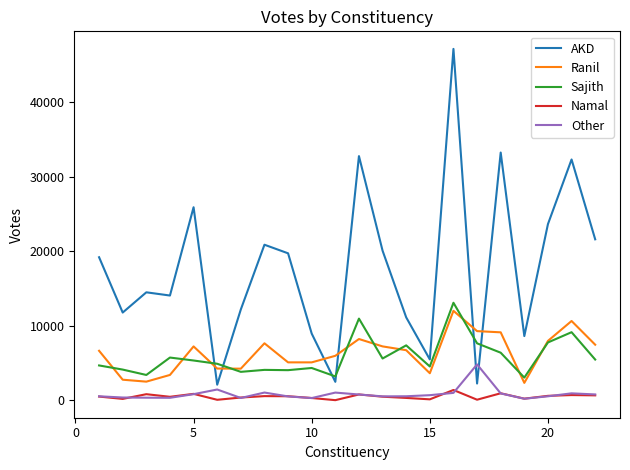

True or false: Ranil and Other intersect in this chart.

False